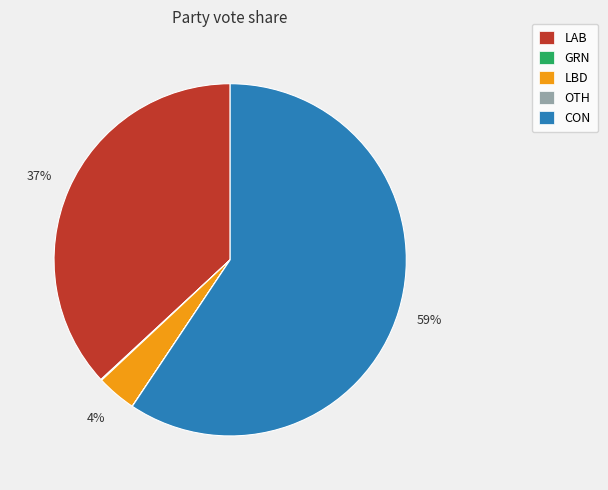

What percentage is the LBD slice, to the nearest percent?

4%